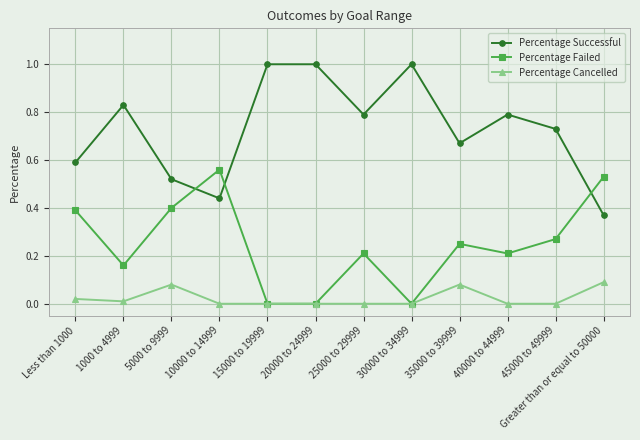

What is the greatest value displayed?

1.0